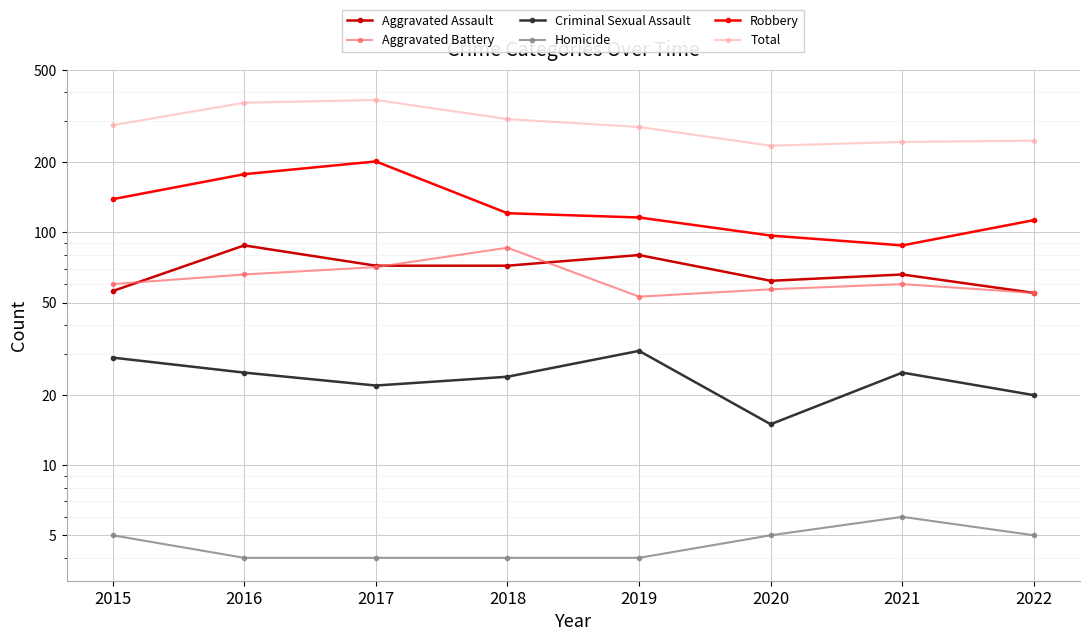

What is the average value of the Robbery series?

132